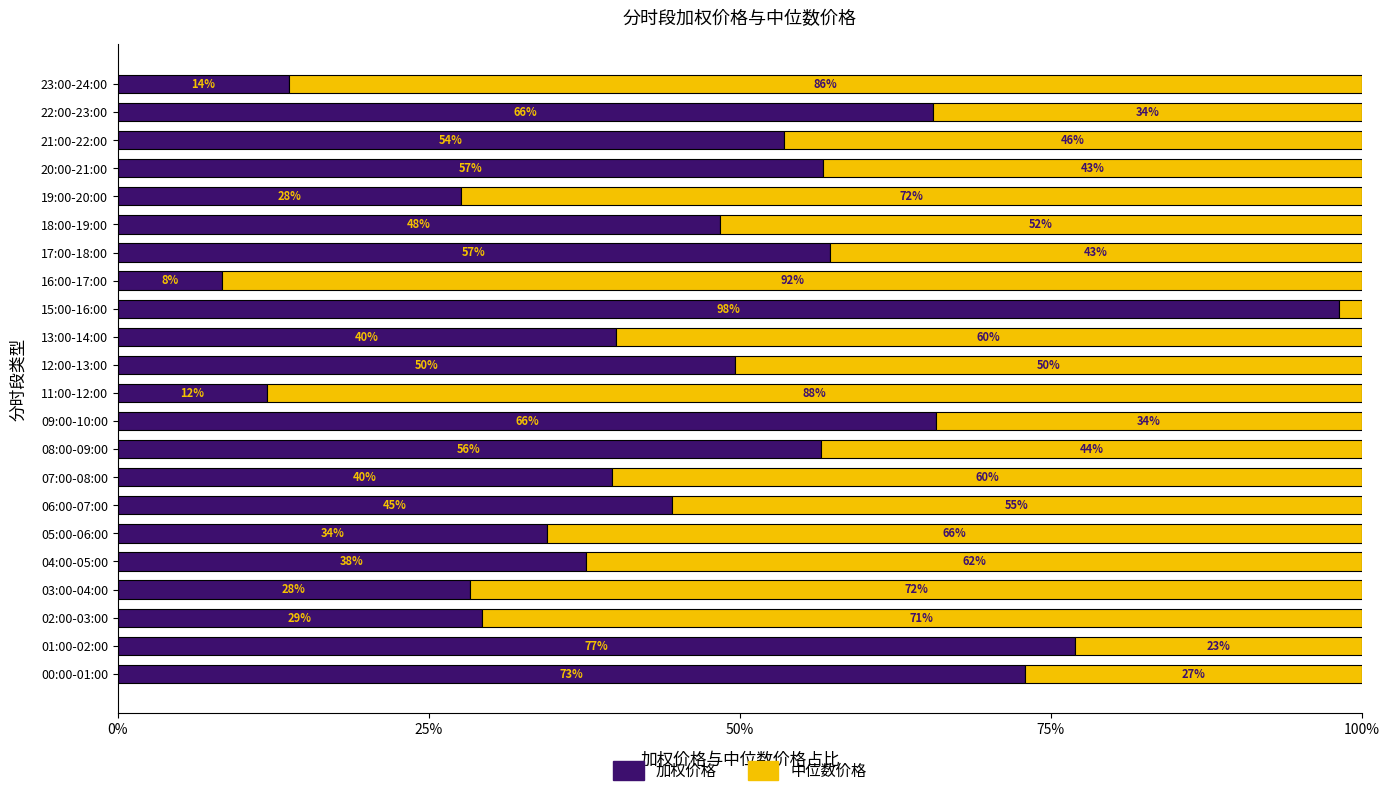

What are all the series names shown in the legend?

加权价格, 中位数价格